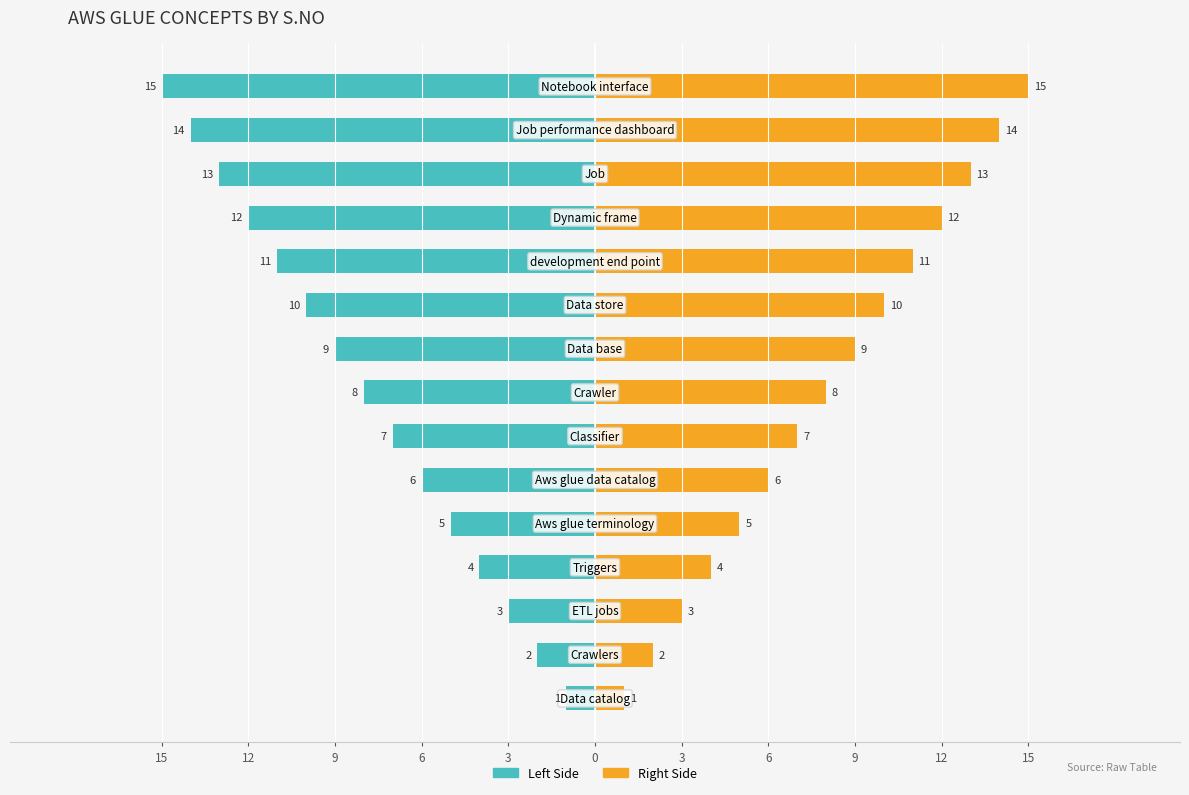

How many distinct data groups are displayed?

2